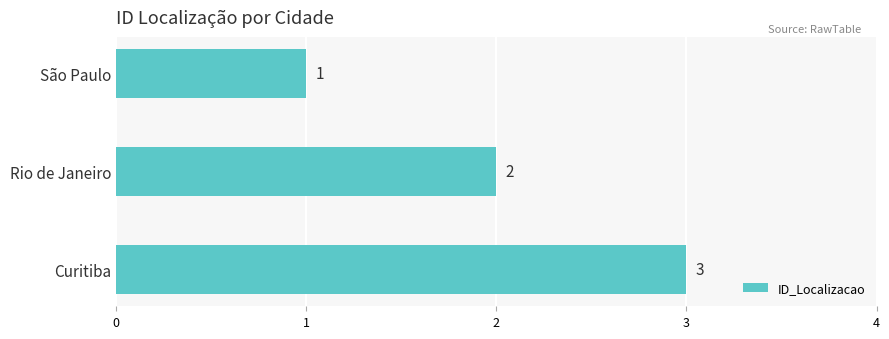

Which label corresponds to the largest value in the chart?

Curitiba